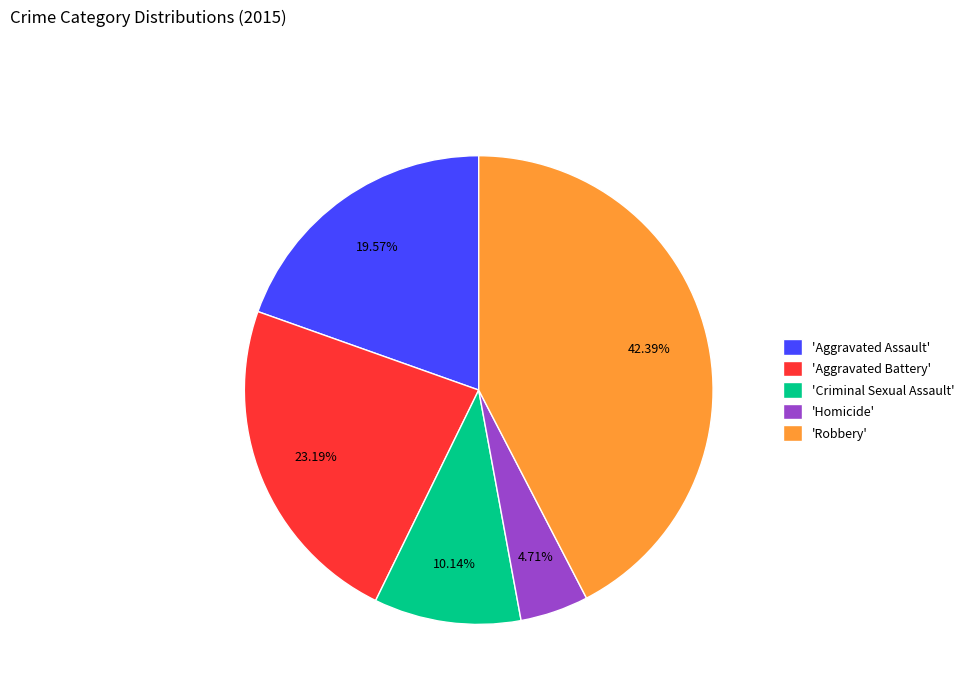

Rank the categories by value from highest to lowest.

'Robbery', 'Aggravated Battery', 'Aggravated Assault', 'Criminal Sexual Assault', 'Homicide'